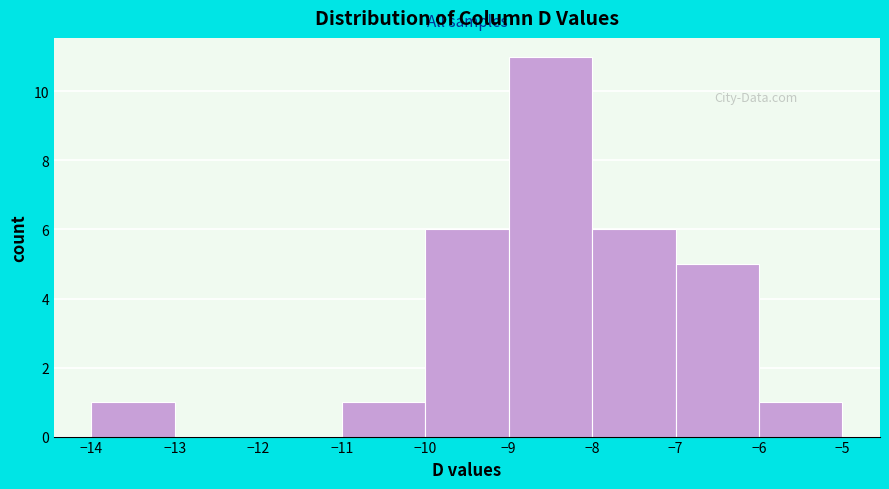

Reading left to right, transcribe this chart: for each bar, give the range it covers on the x-axis and its height. The values are not printed on the chart, so give them approximately, as read against the axis.

-14 to -13: 1
-13 to -12: 0
-12 to -11: 0
-11 to -10: 1
-10 to -9: 6
-9 to -8: 11
-8 to -7: 6
-7 to -6: 5
-6 to -5: 1